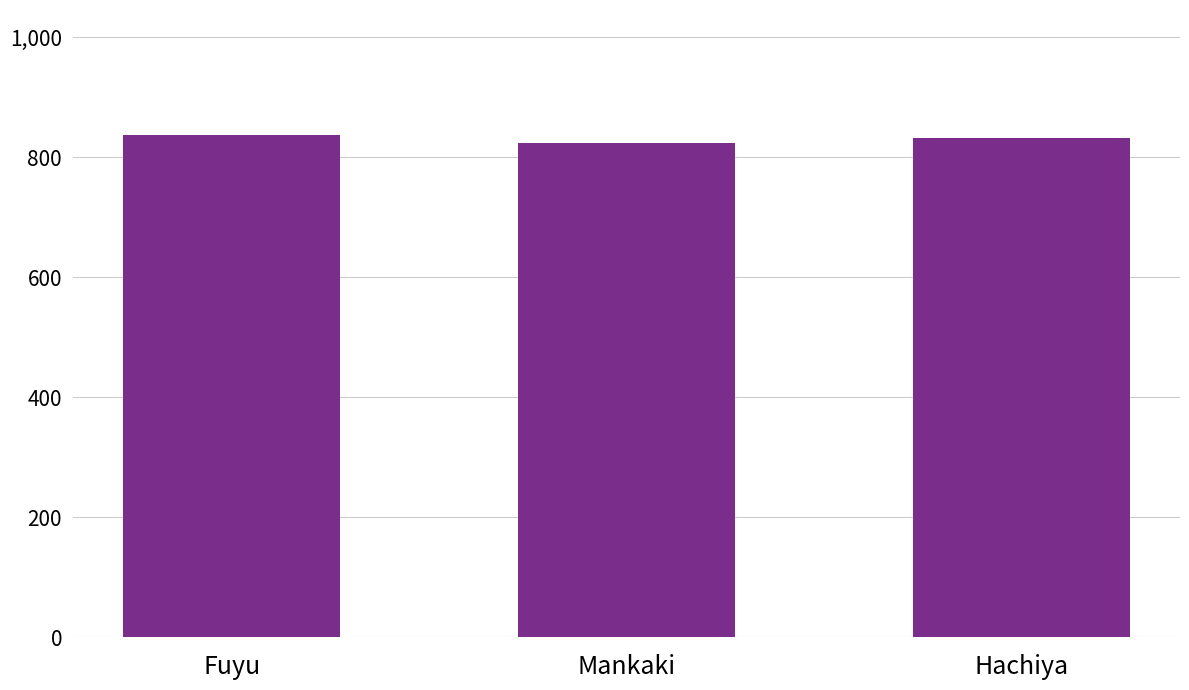

What is the greatest value displayed?

836